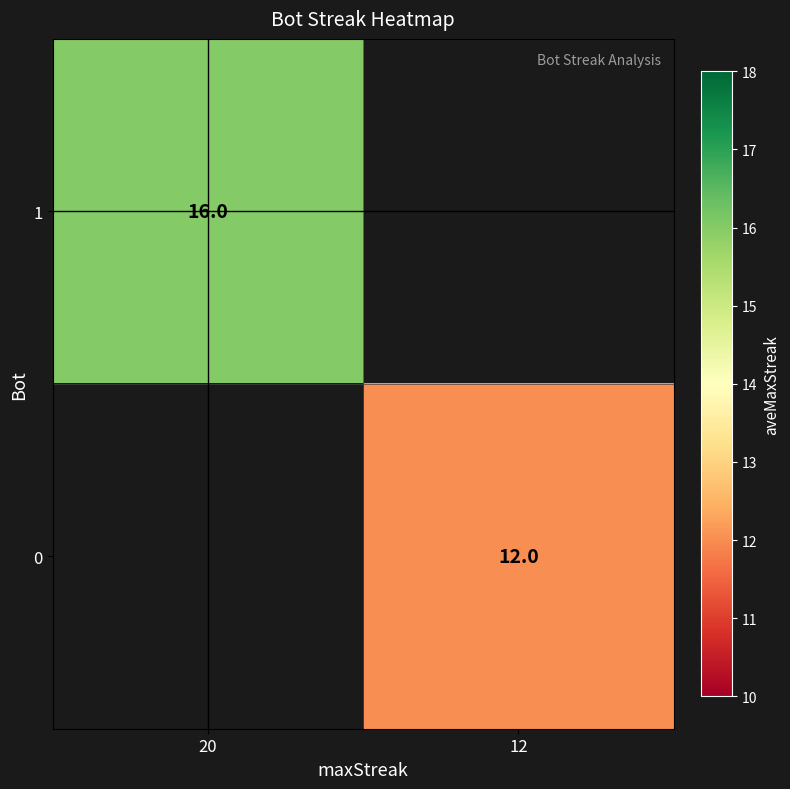

The 0 series shows 16 at 12. True or false?

False